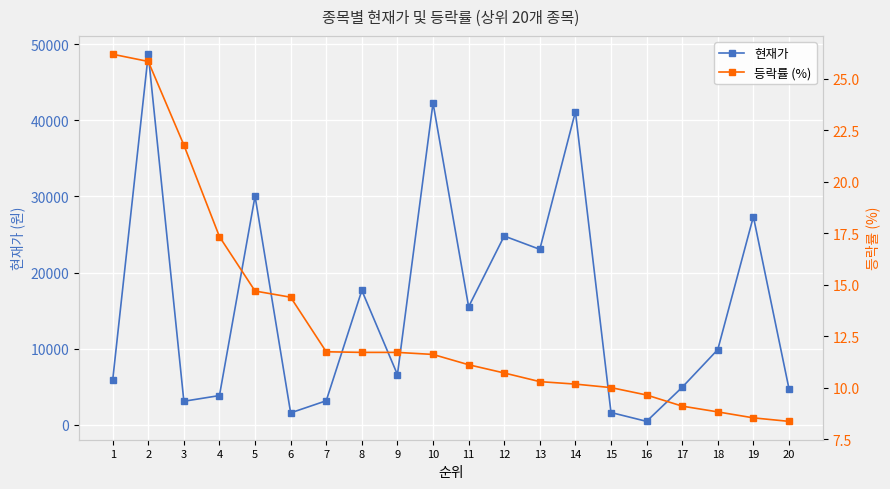

True or false: 현재가 and 등락률 (%) cross at least once.

False